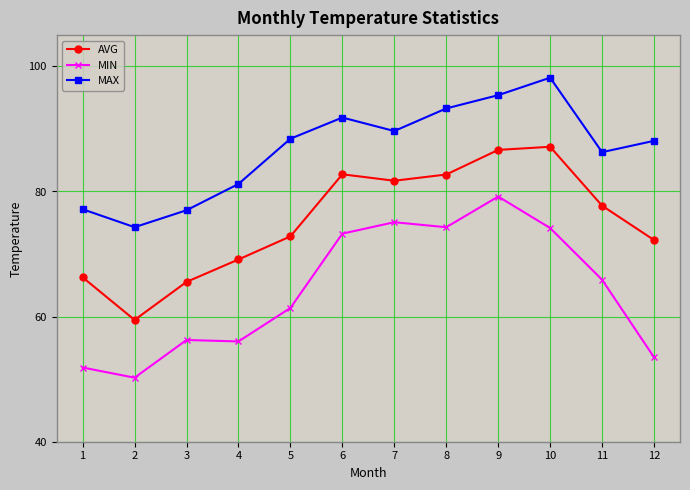

What is the difference between the second highest and minimum values in the AVG series?

27.2